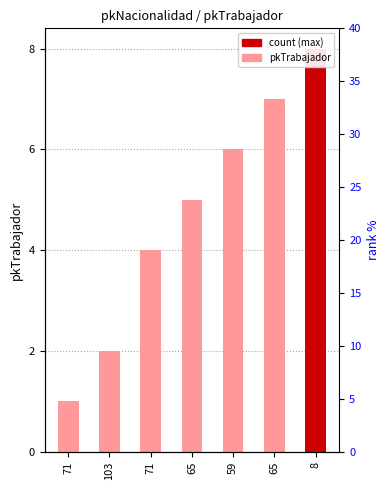

What value does the data have at 71?

1